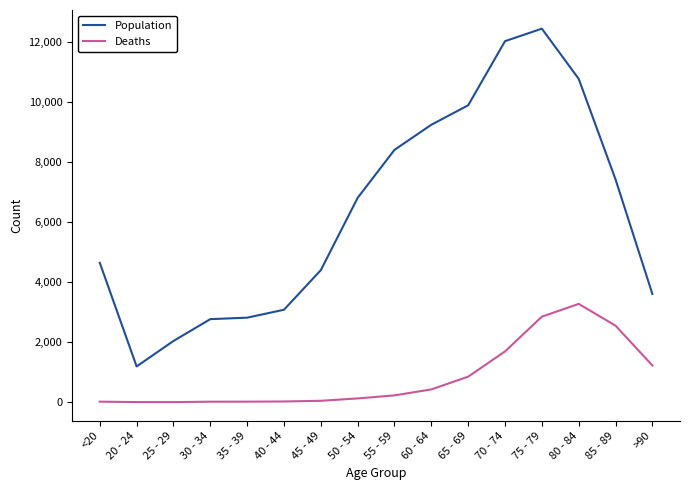

Which category has the highest value in the Deaths series?

80 - 84